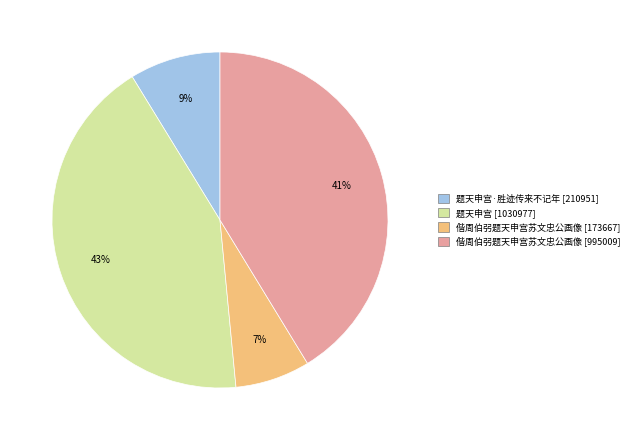

To the nearest percent, what is the difference between the largest and smallest slice percentages?

36%